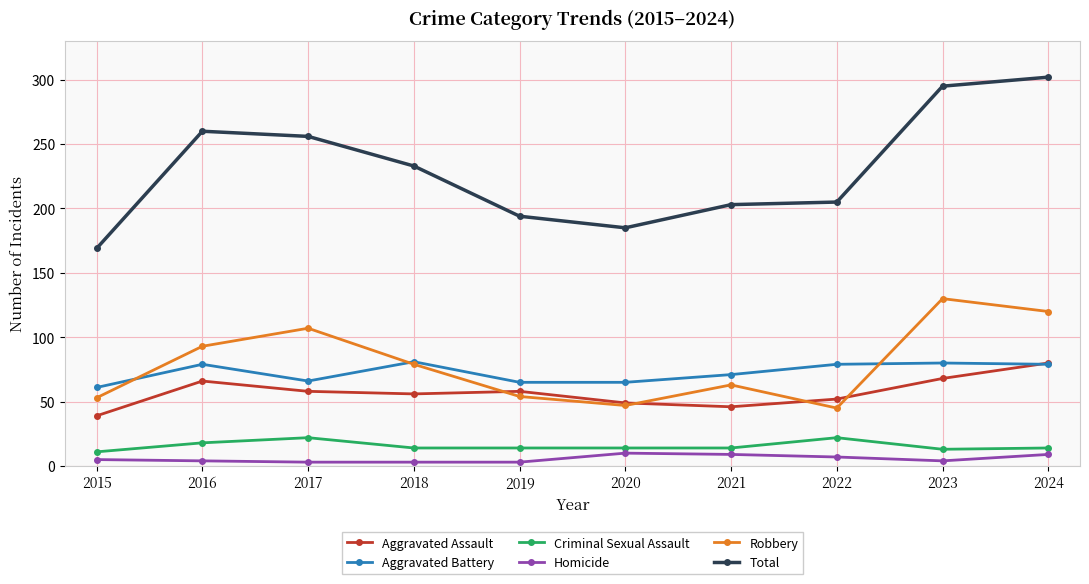

Between 2015 and 2021, which series saw the biggest shift?

Total